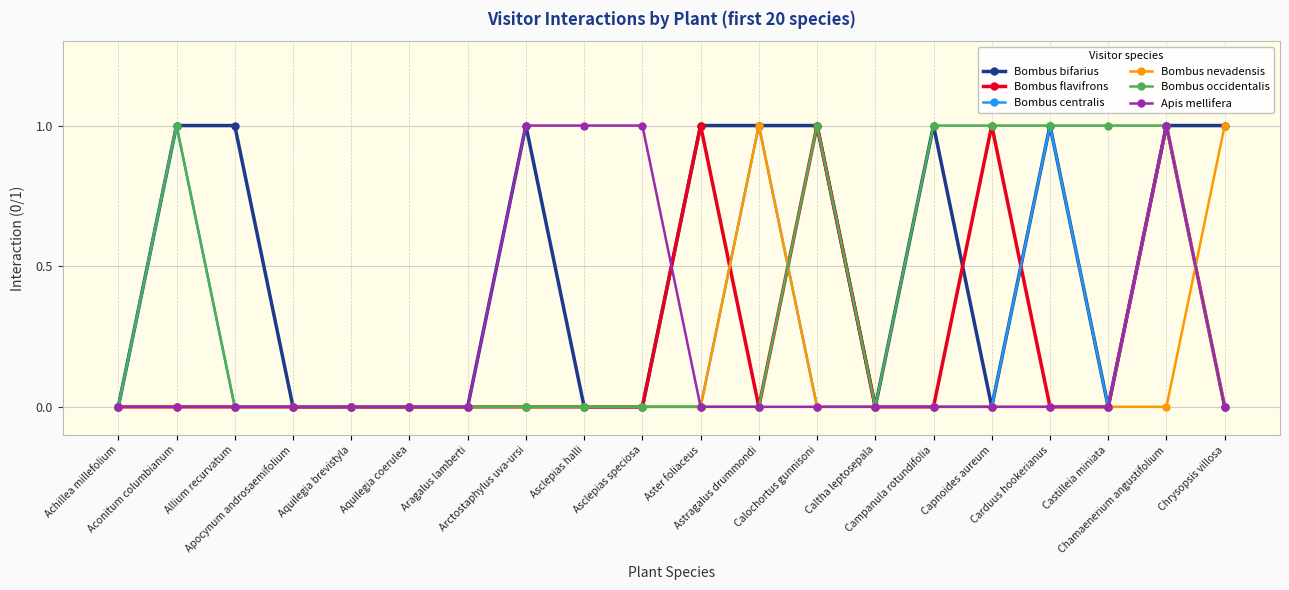

Reading left to right, what are all the values shown in this chart?

Bombus bifarius: 0	1	1	0	0	0	0	1	0	0	1	1	1	0	1	0	1	0	1	1
Bombus flavifrons: 0	0	0	0	0	0	0	0	0	0	1	0	1	0	0	1	0	0	1	0
Bombus centralis: 0	1	0	0	0	0	0	0	0	0	0	1	0	0	0	0	1	0	1	0
Bombus nevadensis: 0	0	0	0	0	0	0	0	0	0	0	1	0	0	0	0	0	0	0	1
Bombus occidentalis: 0	1	0	0	0	0	0	0	0	0	0	0	1	0	1	1	1	1	1	0
Apis mellifera: 0	0	0	0	0	0	0	1	1	1	0	0	0	0	0	0	0	0	1	0